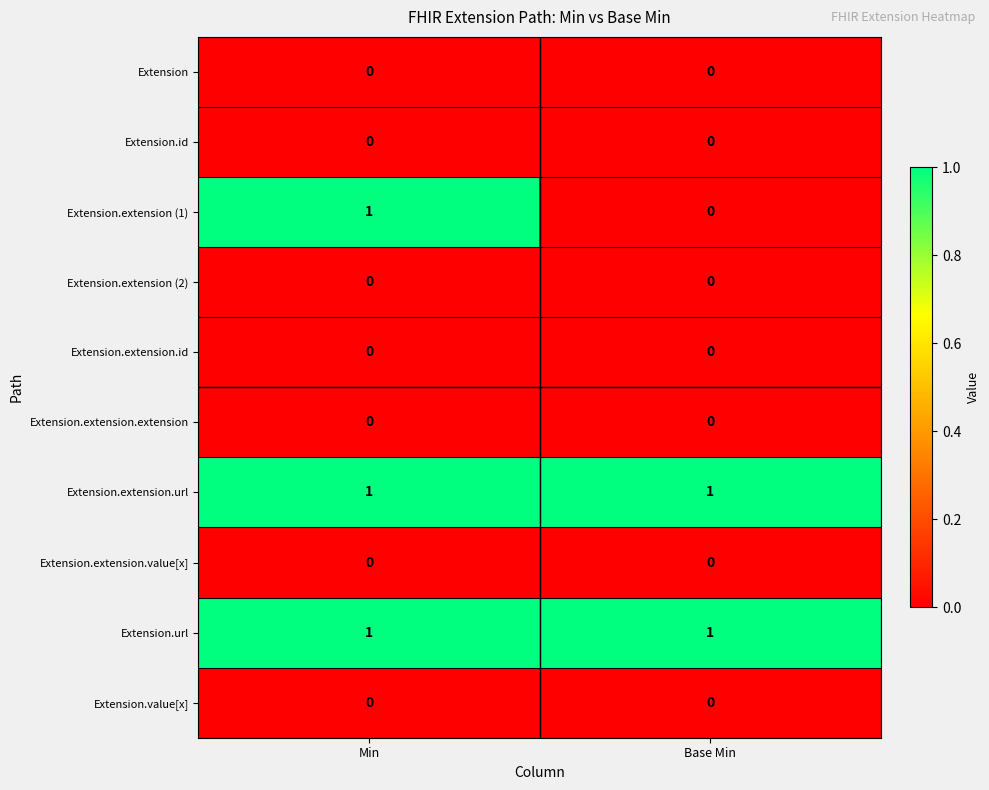

At how many categories does at least one series exceed 0?

2